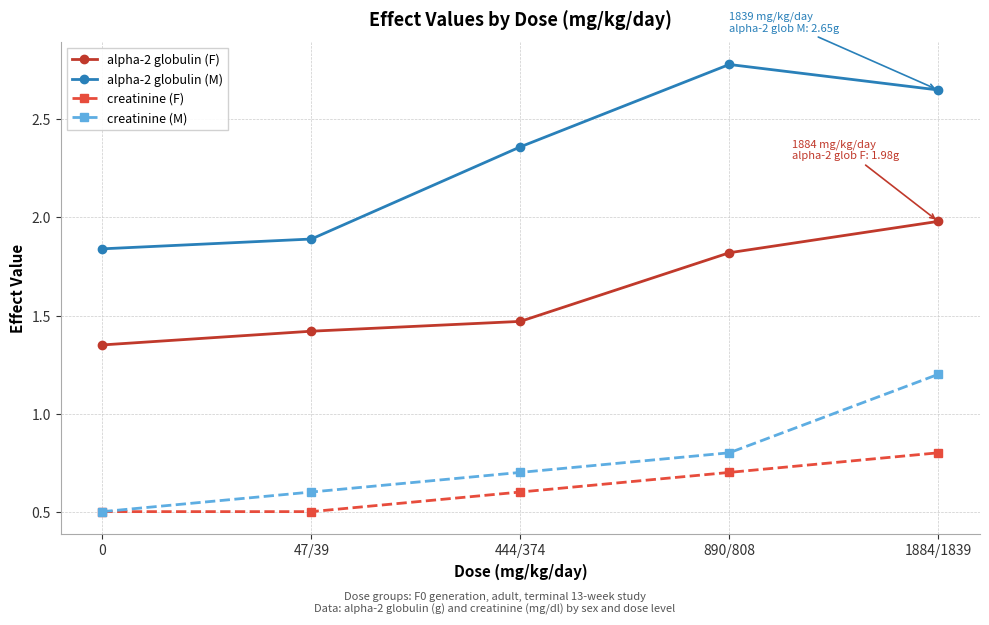

What is the sum of all creatinine (F) values?

3.1